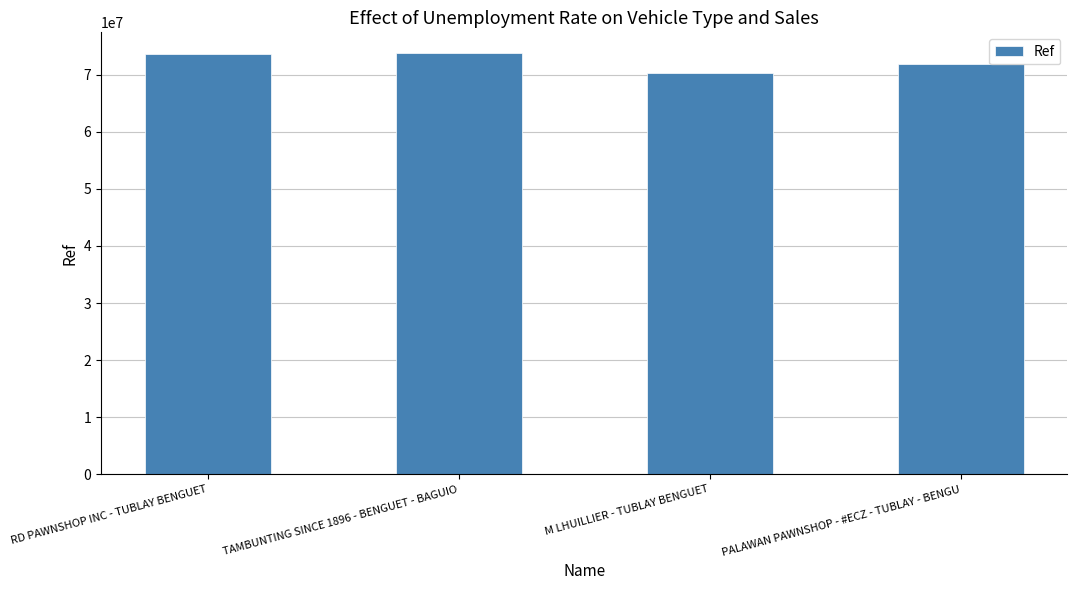

The chart shows a value of 36802285 at RD PAWNSHOP INC - TUBLAY BENGUET. True or false?

False